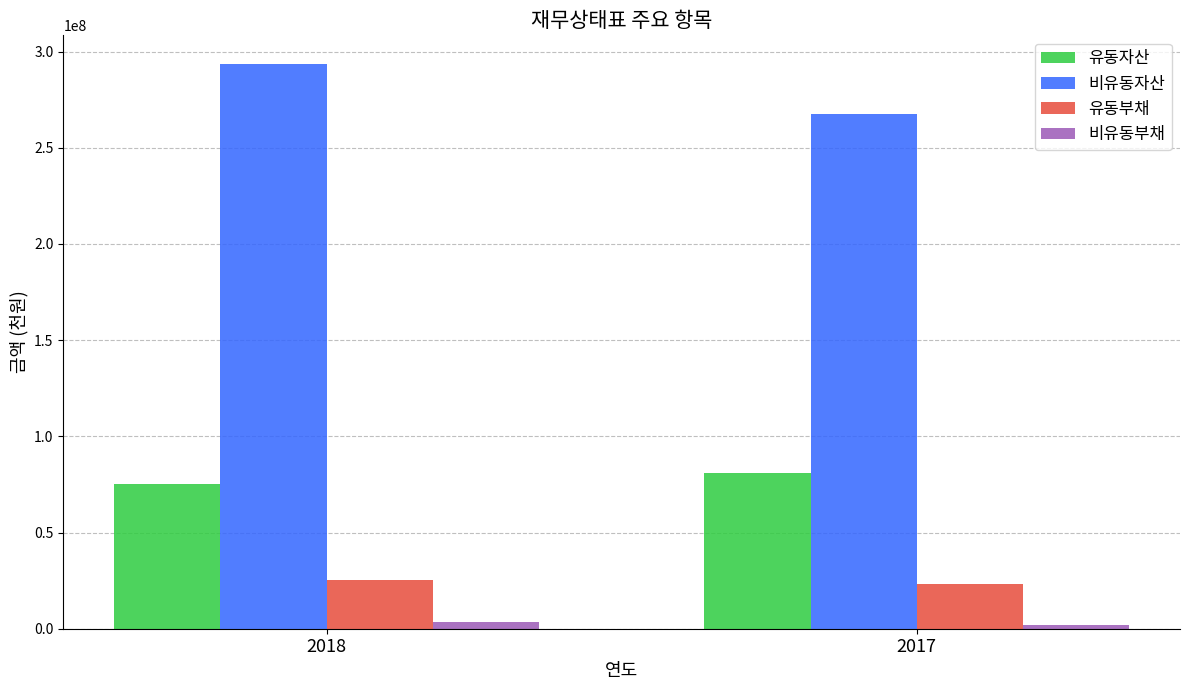

Reading left to right, extract all data points from this chart.

유동자산: 75266554	80811531
비유동자산: 293776157	267779911
유동부채: 25248504	23498884
비유동부채: 3647103	1690619